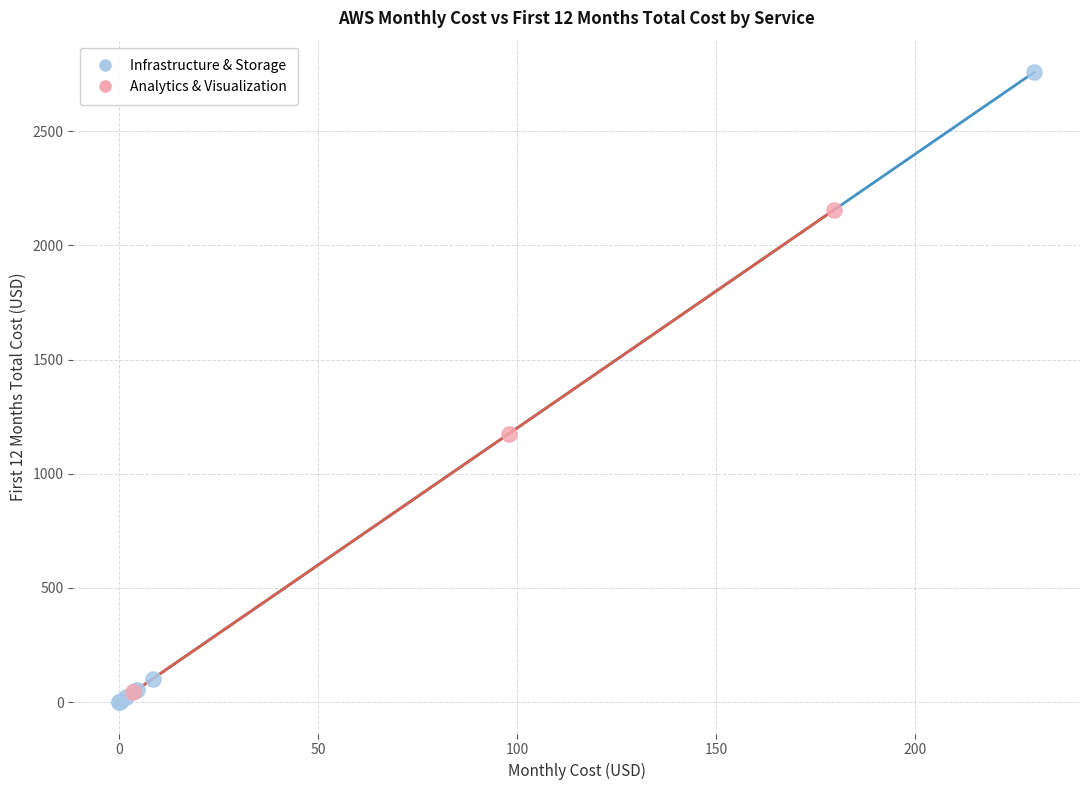

What are all the series names shown in the legend?

Infrastructure & Storage, Analytics & Visualization